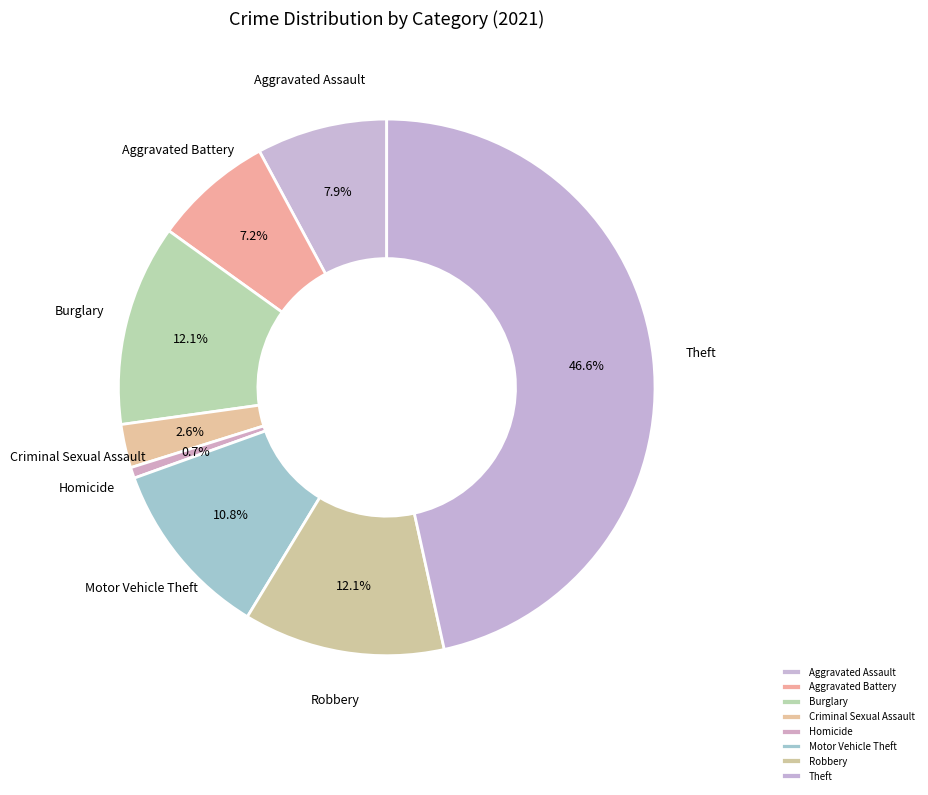

To the nearest percent, what percentage of the pie is Theft?

47%